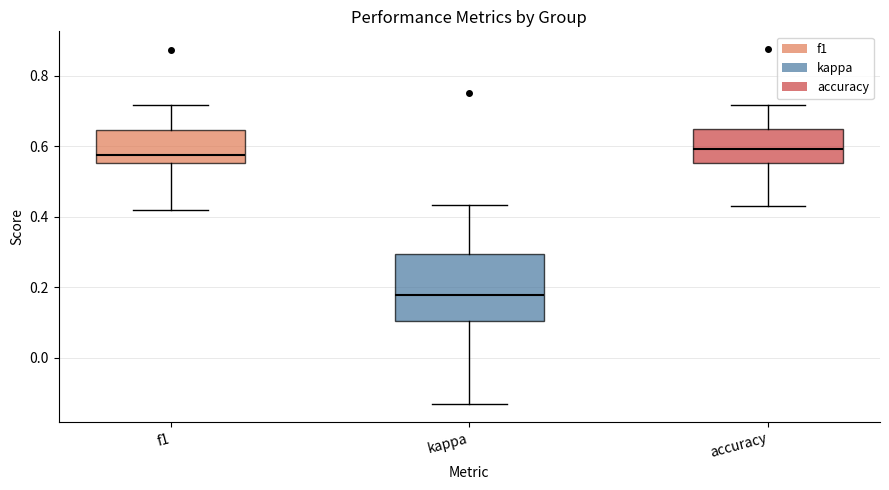

Reading left to right, transcribe this box plot: for each box, give where its median line is, the range the box spans, and where its two whiskers end, as read against the y-axis. The values are not printed on the chart, so give them approximately, as read against the axis.

f1: median 0.58, box 0.56 to 0.64, whiskers 0.42 to 0.72
kappa: median 0.18, box 0.10 to 0.30, whiskers -0.14 to 0.44
accuracy: median 0.60, box 0.56 to 0.64, whiskers 0.42 to 0.72